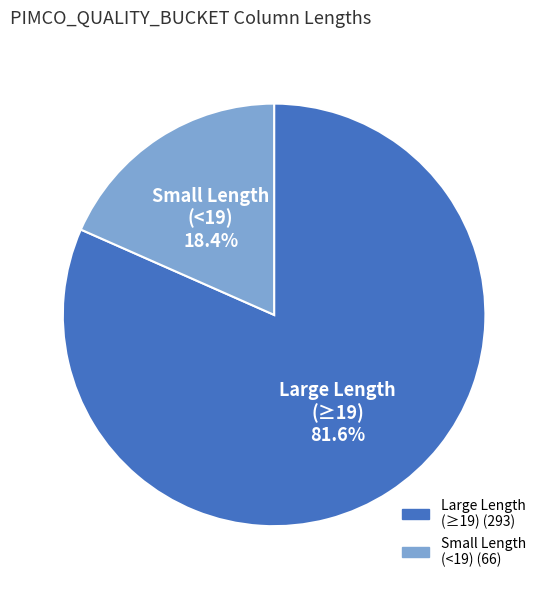

Between Large Length (≥19) and Small Length (<19), which is larger?

Large Length (≥19)